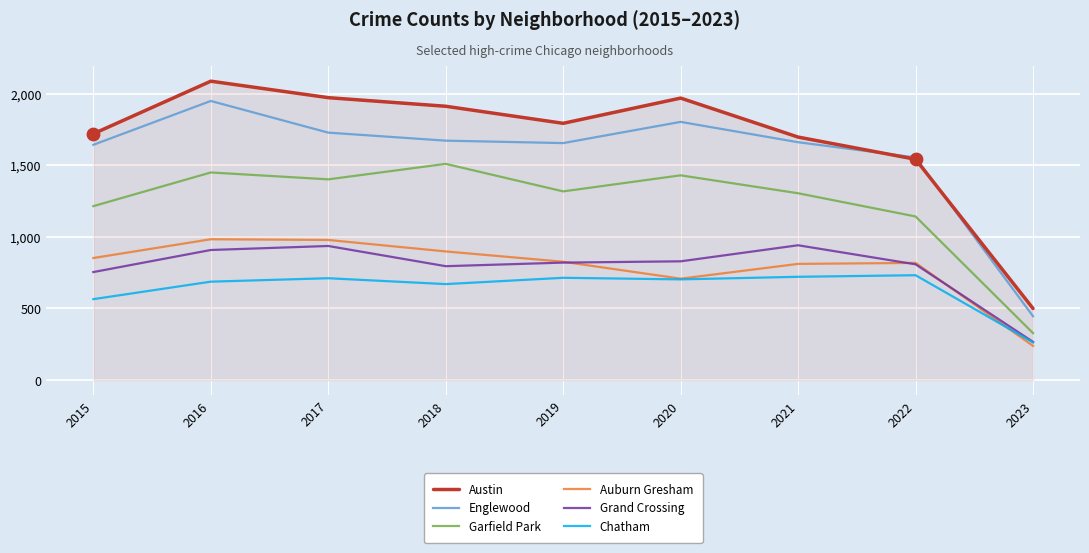

What is the spread (max minus min) of values at 2020?

1265